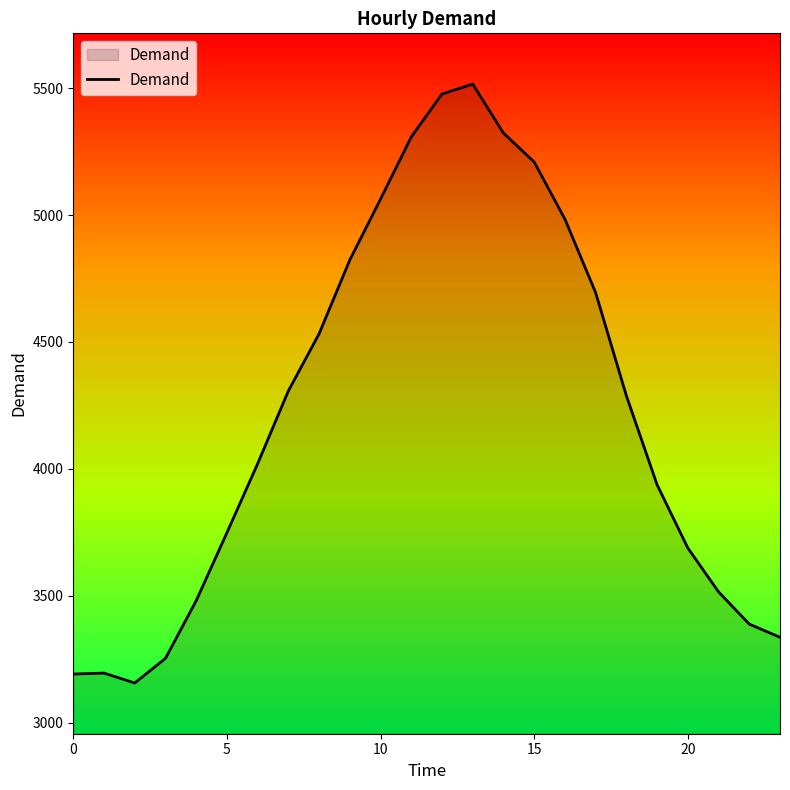

What is the difference between the maximum and minimum values?

2360